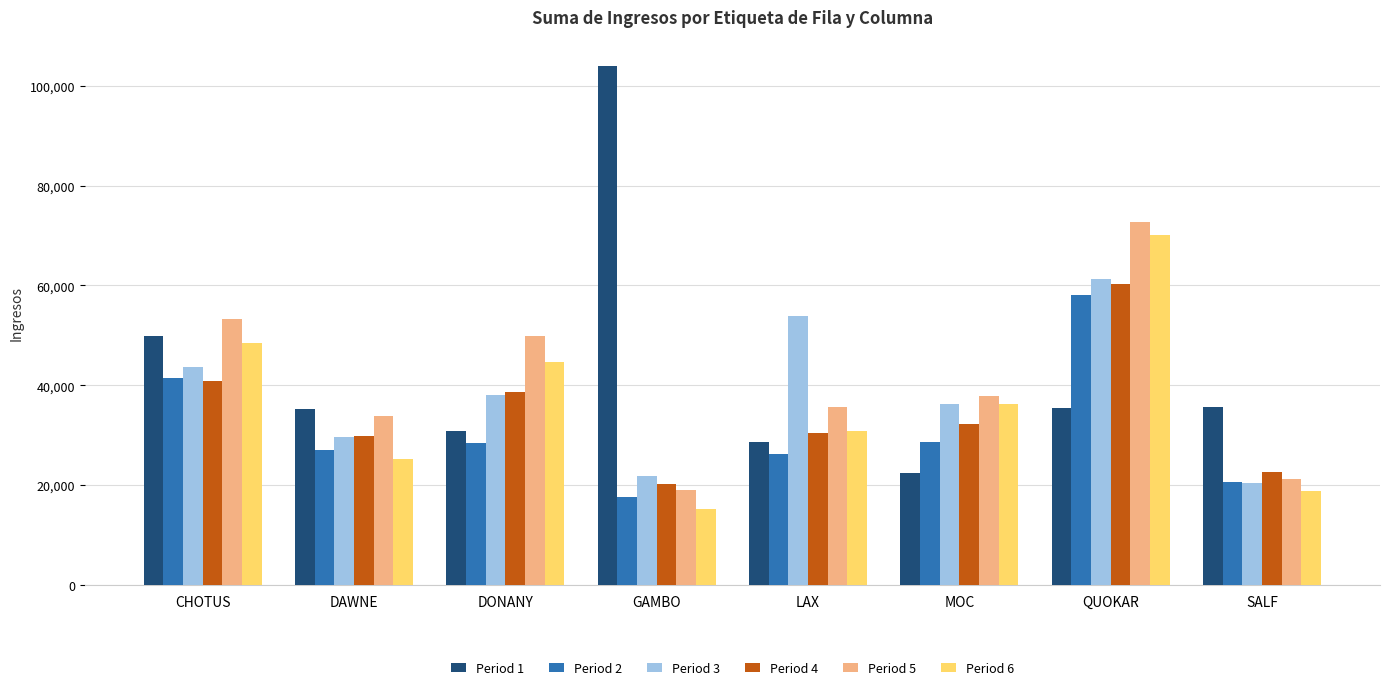

Which series has the widest spread of values?

Period 1